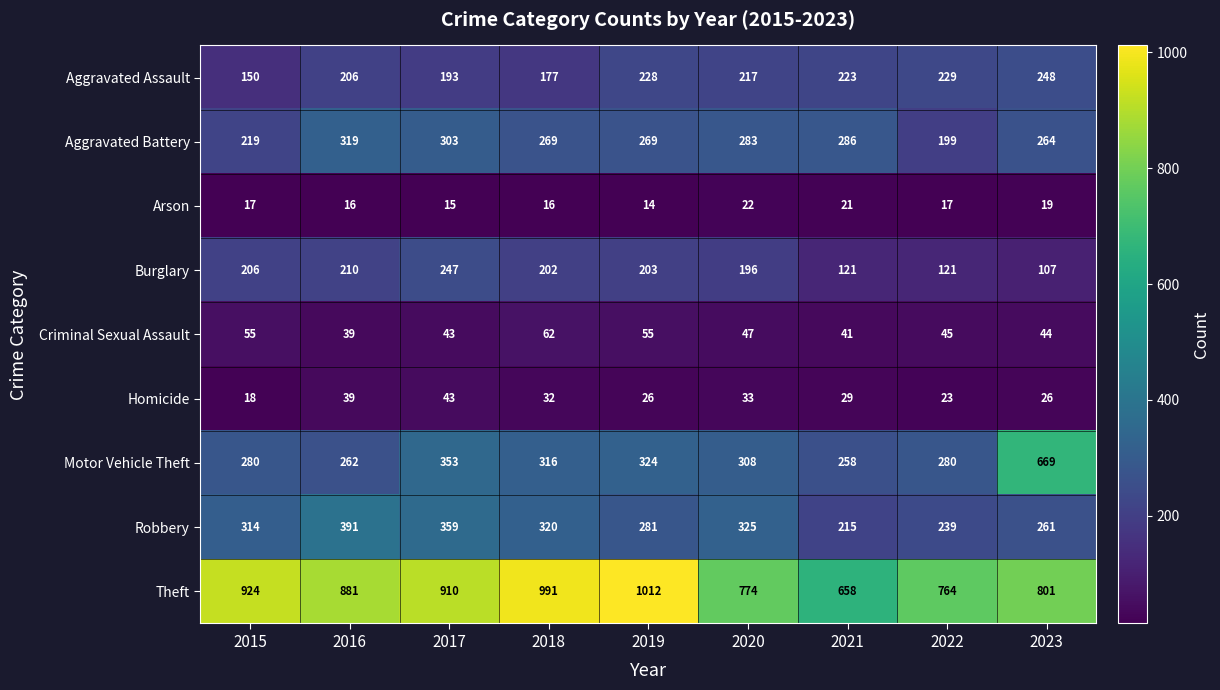

What is the sum of the Aggravated Battery values at 2021 and 2022?

485